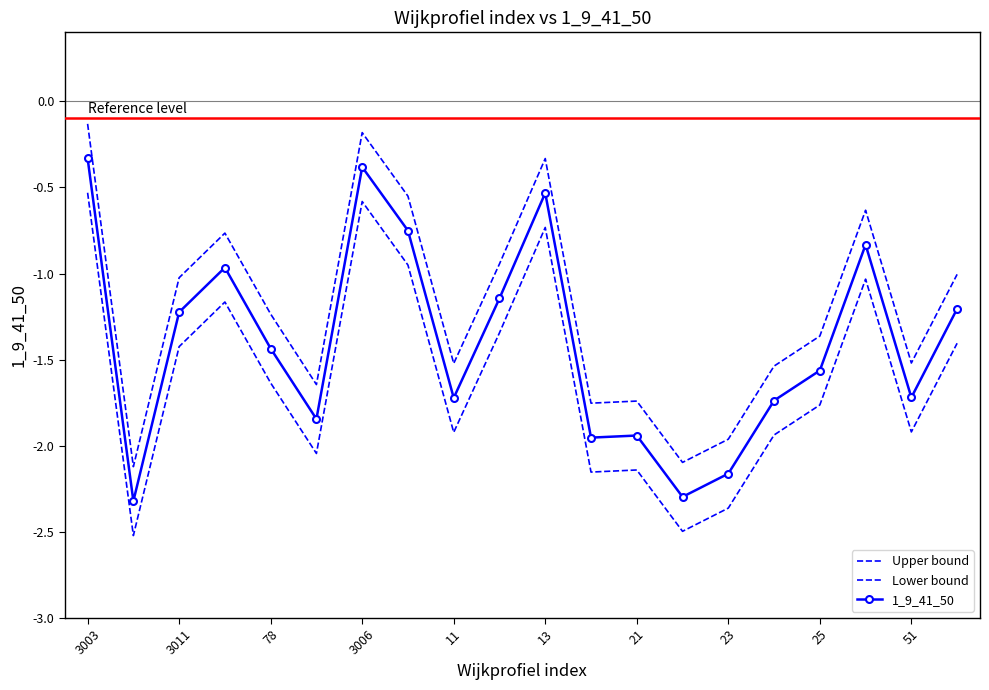

How many data points does each series have?

20